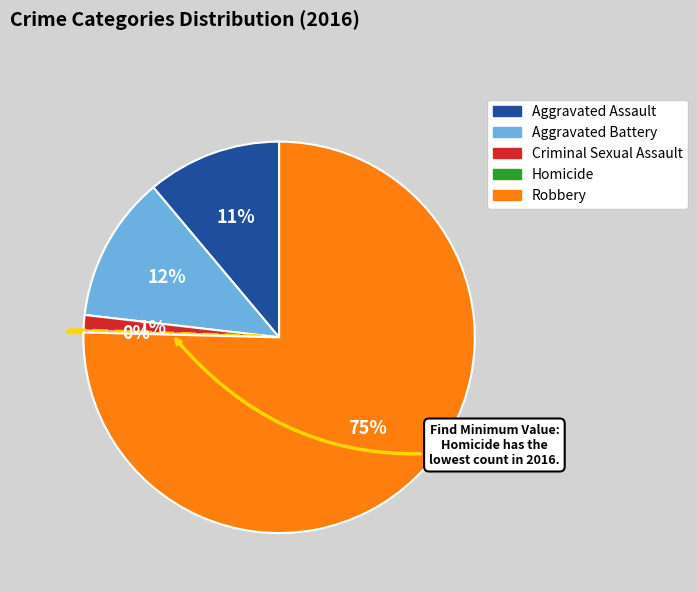

True or false: Aggravated Assault accounts for 11% of the total.

True